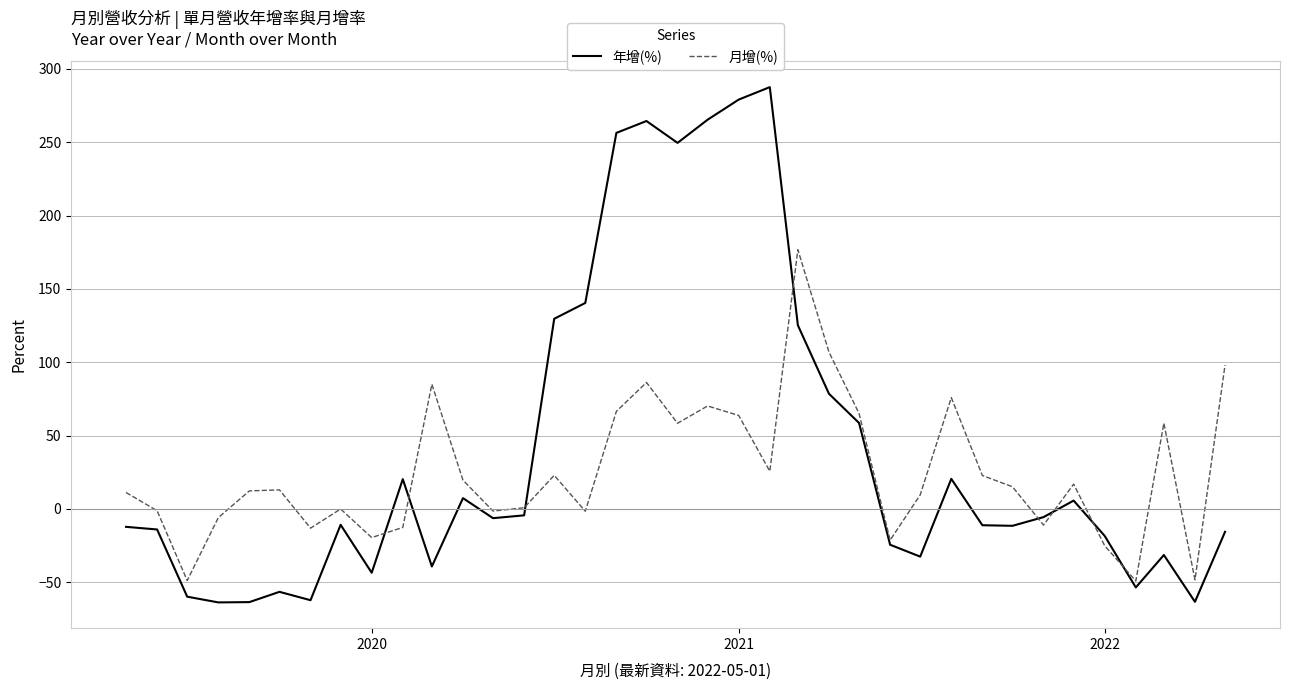

How many lines are shown in the chart?

2